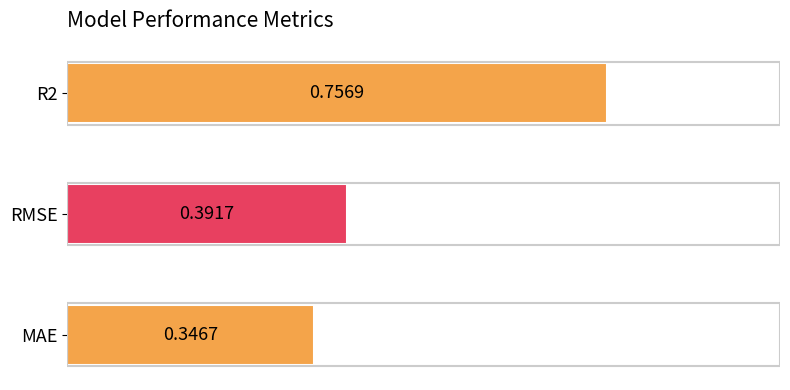

Which category has the lowest value across all series?

MAE